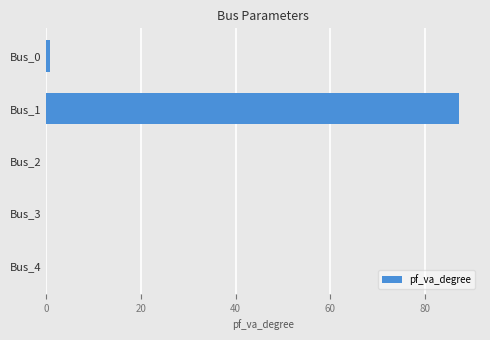

Is it true that the value at Bus_1 is 57.0?

False